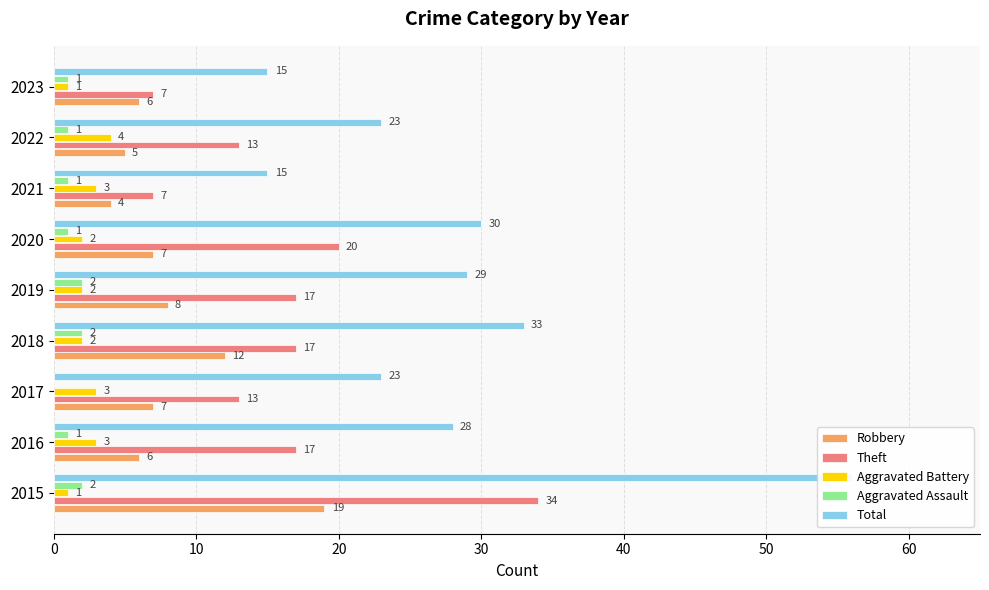

Does the chart contain stacked bars?

No